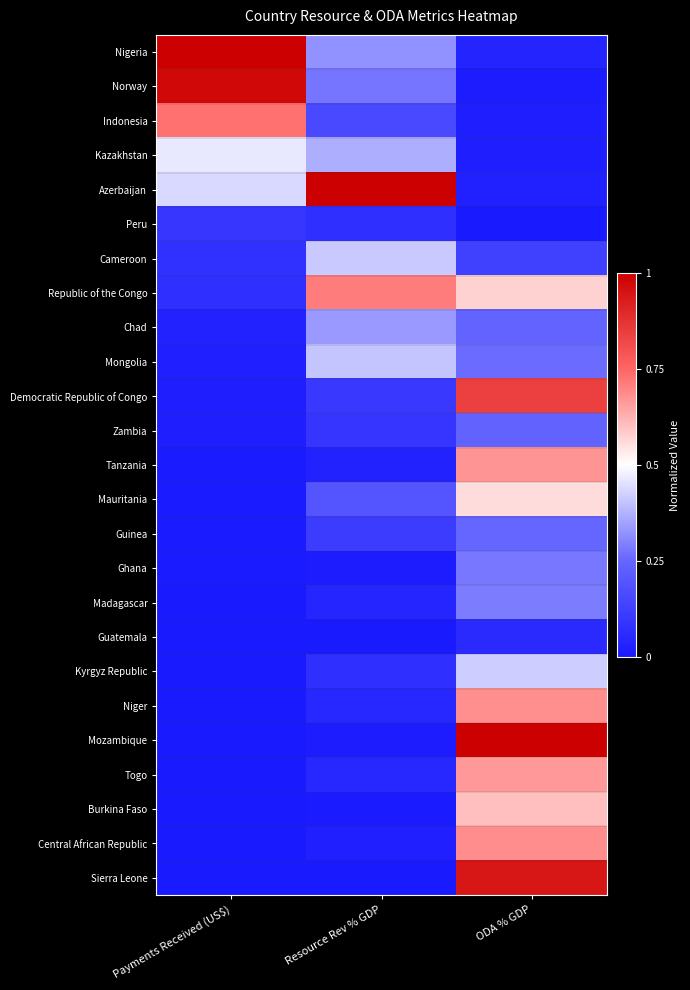

At which category is the sum across all series the highest?

ODA % GDP